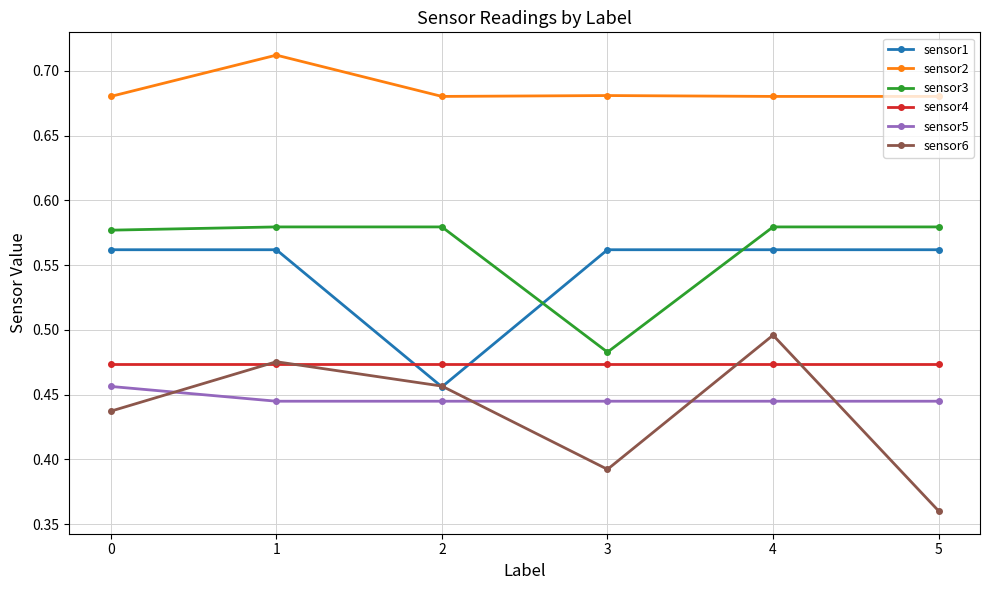

What is the sum of the sensor5 values at 4 and 1?

0.9